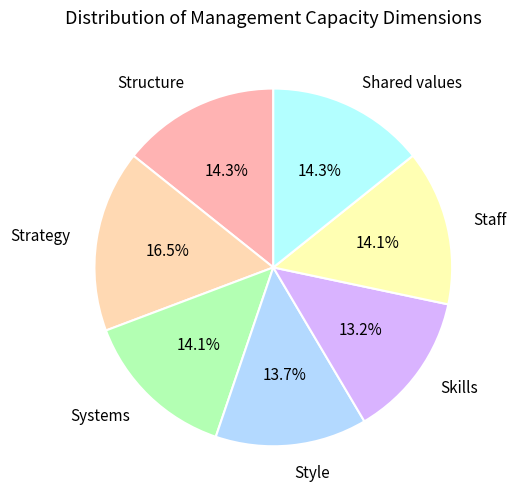

What is the largest slice in the pie chart?

Strategy